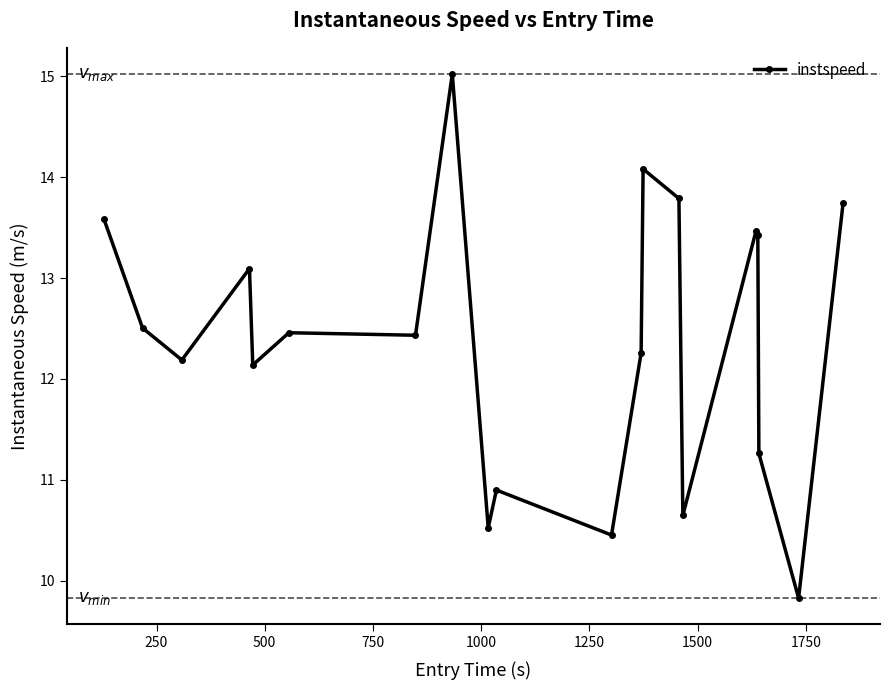

True or false: the data has more than 2 interior local peaks.

True